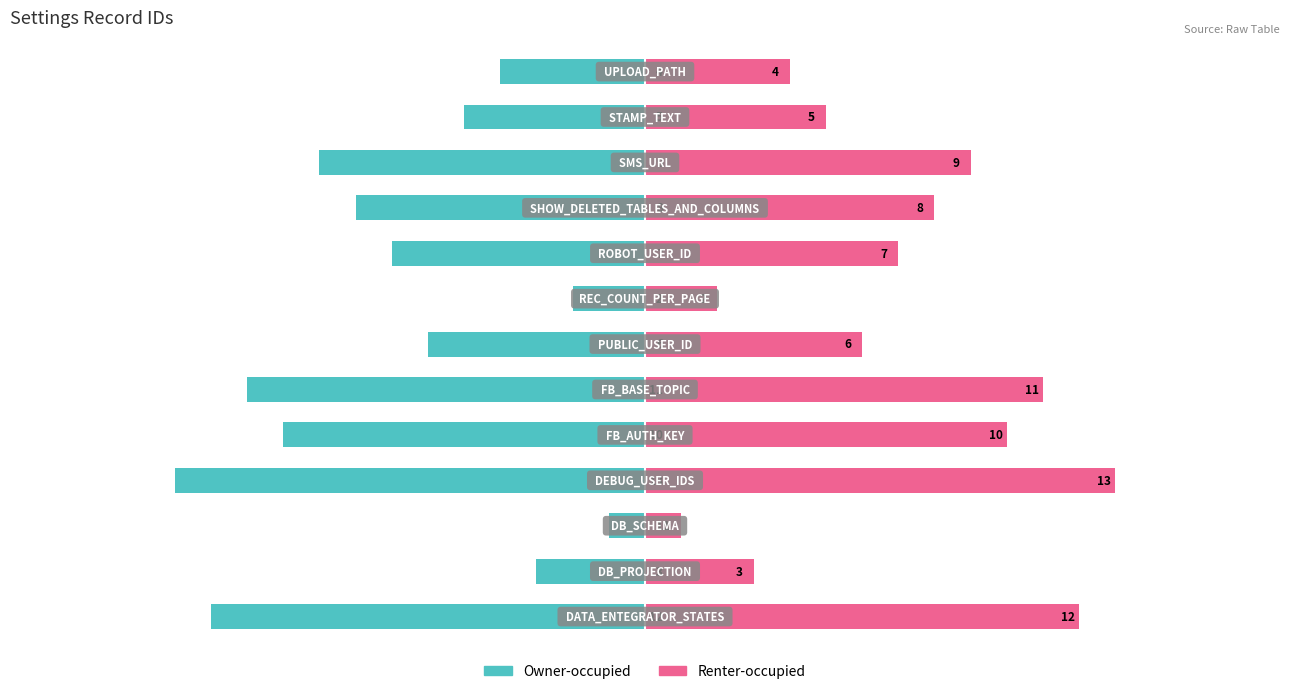

Is the value of ID (left) at −10 greater than the value of ID (right) at 10?

No